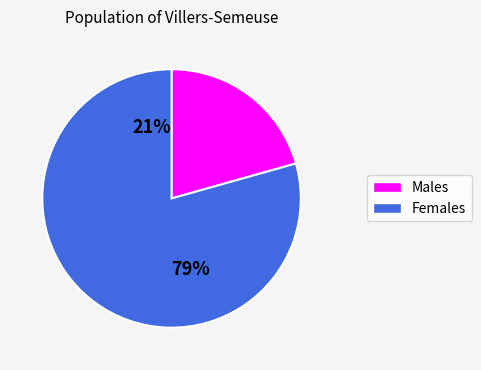

The Gunma slice represents 1% of the pie. True or false?

False